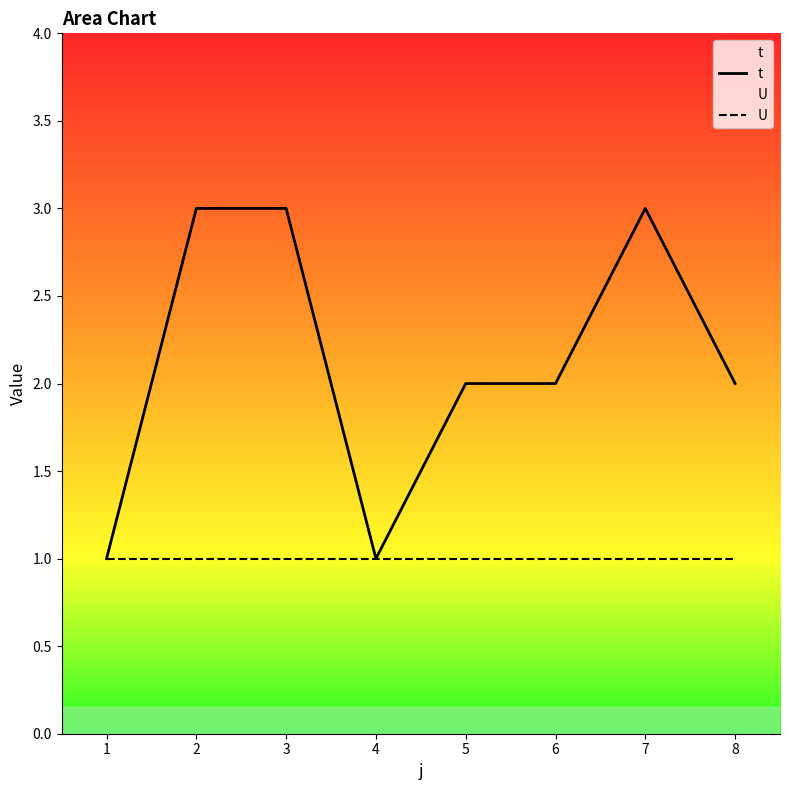

Rank the series at 5 from highest to lowest value.

t, U